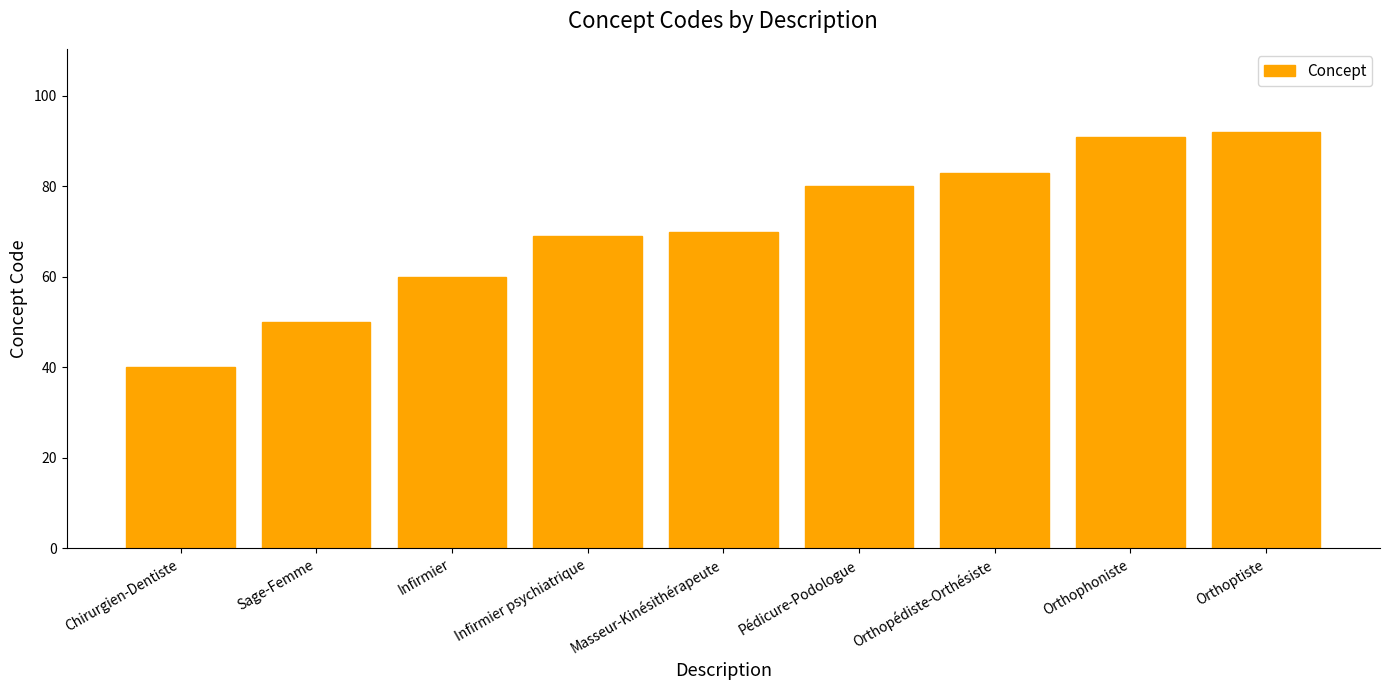

Which category has the highest value across all series?

Orthoptiste